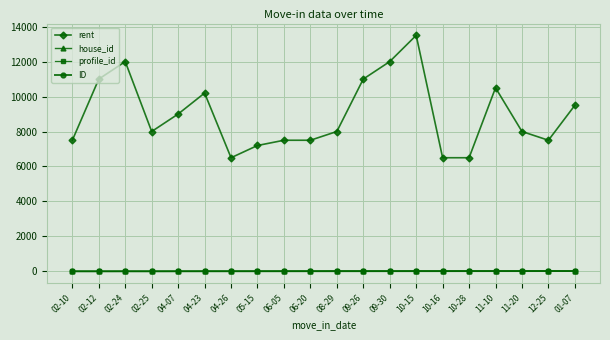

How many lines are shown in the chart?

4